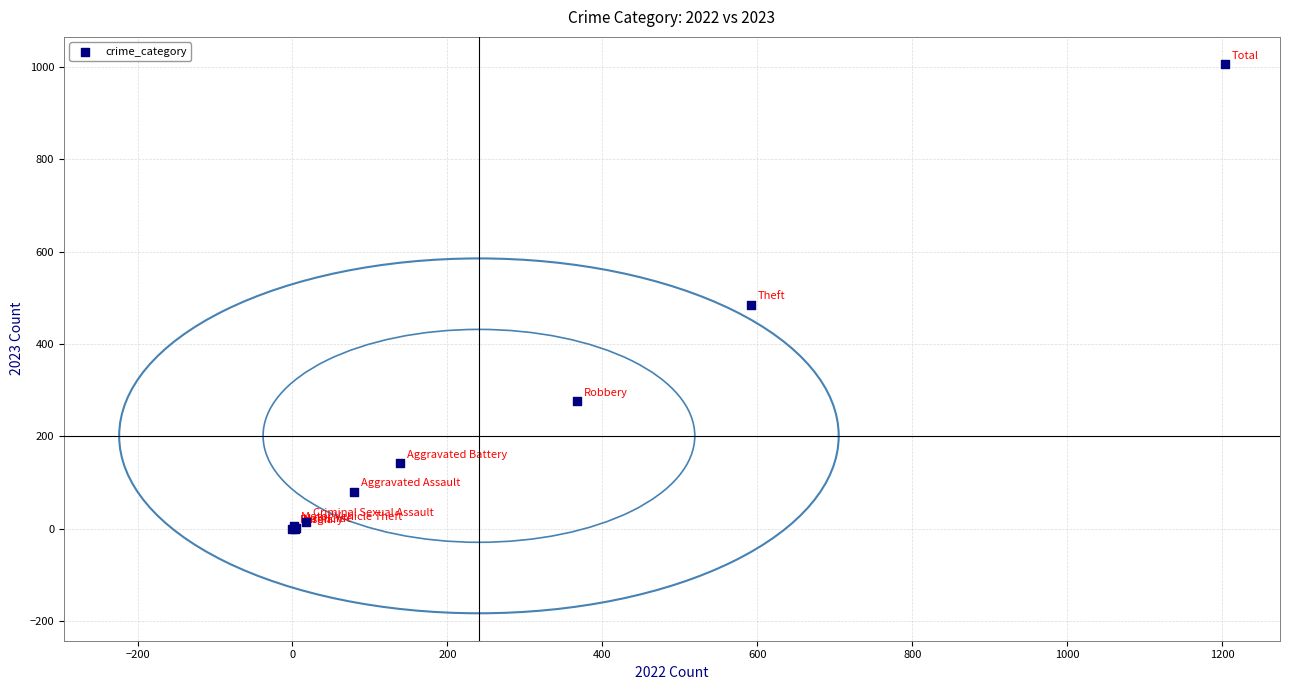

What Y value in the scatter plot is closest to 503?

485